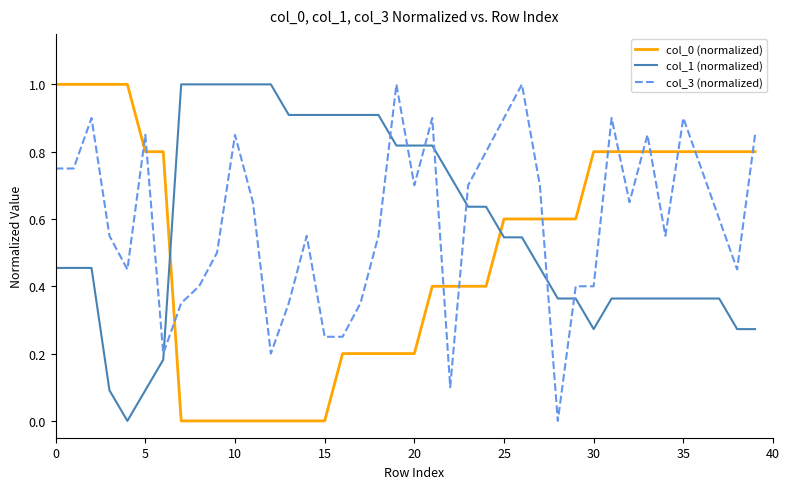

What is the difference between the maximum and minimum values in the col_1 (normalized) series?

1.0